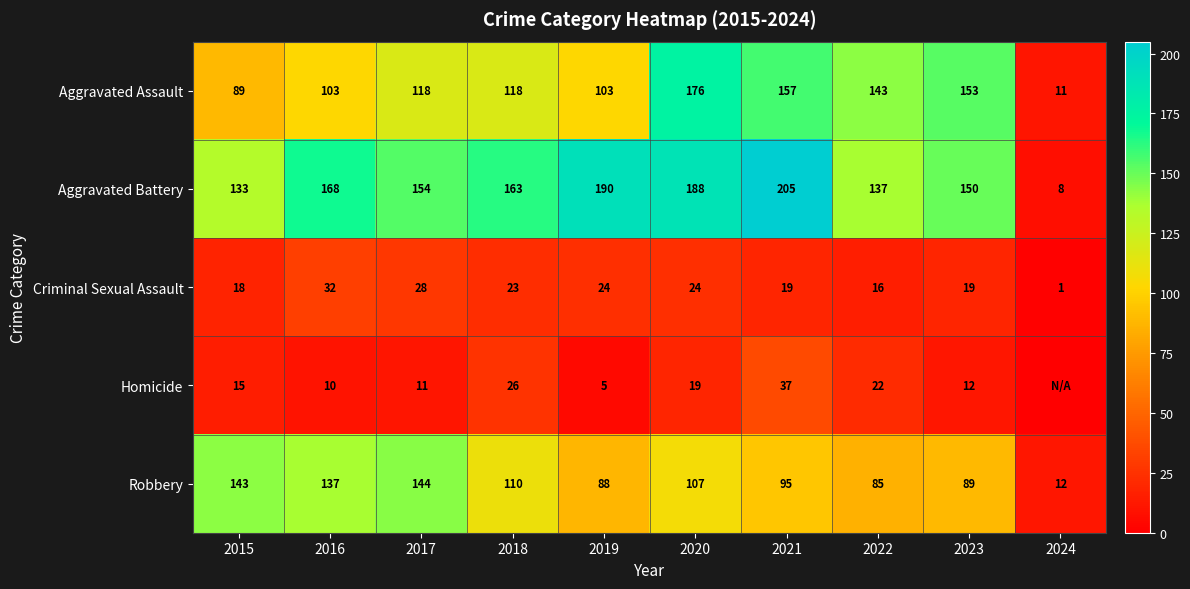

True or false: Aggravated Assault has a value of 126 at 2015.

False